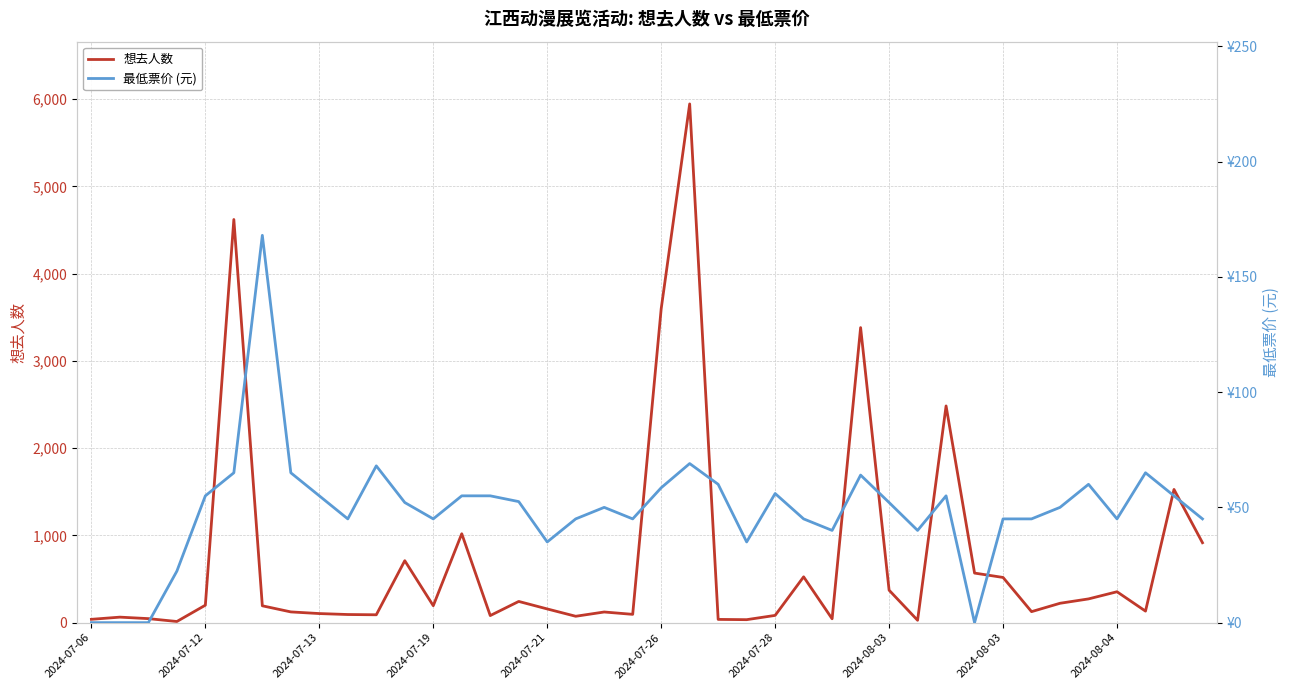

The value of 最低票价 (元) at 33 is 45.0. True or false?

True